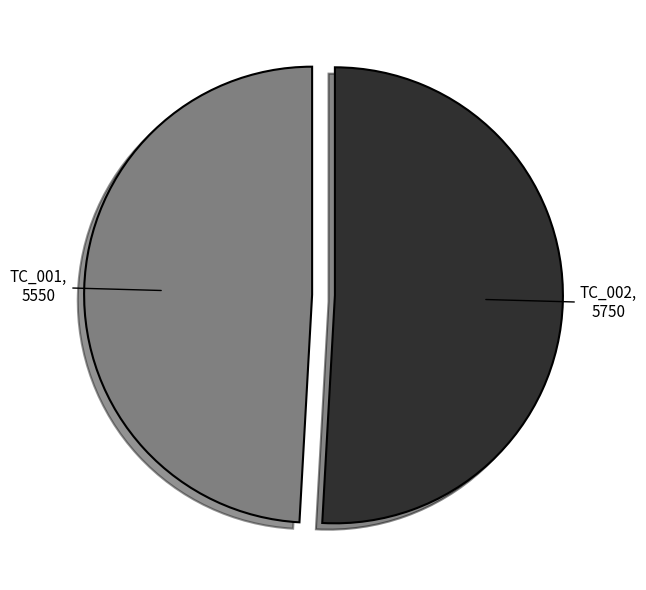

What is the smallest slice in the pie chart?

TC_001